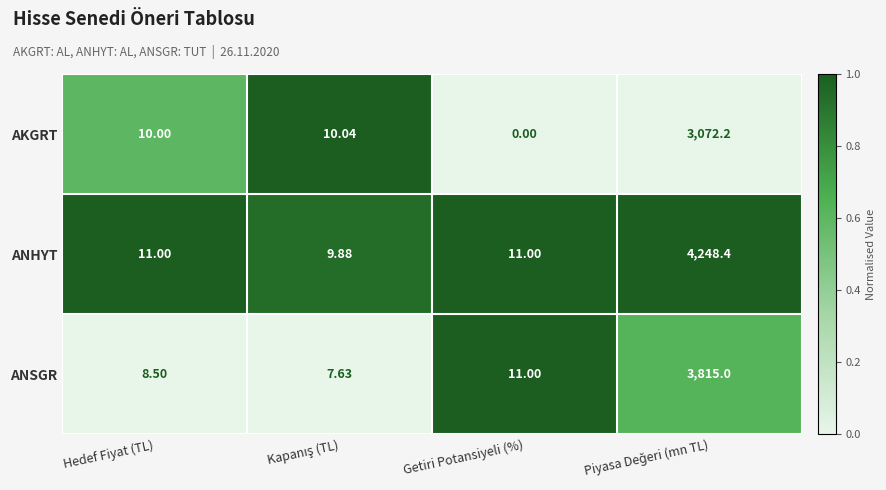

What is the maximum value shown in the chart?

4248.4